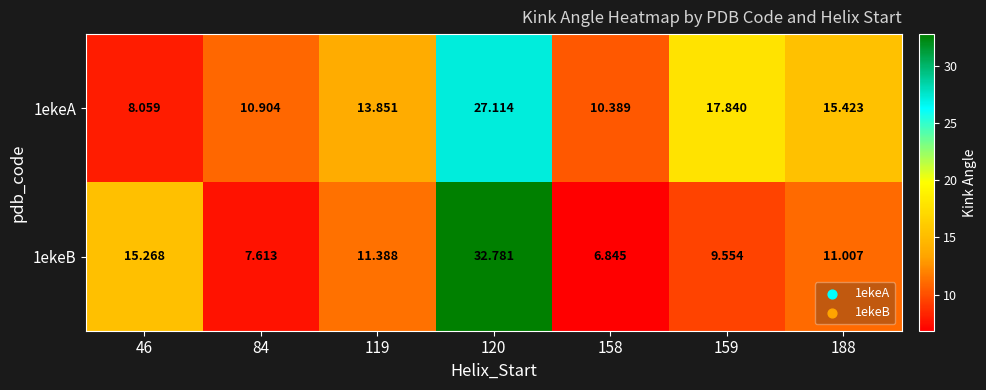

What is the total value across all series at 159?

27.4